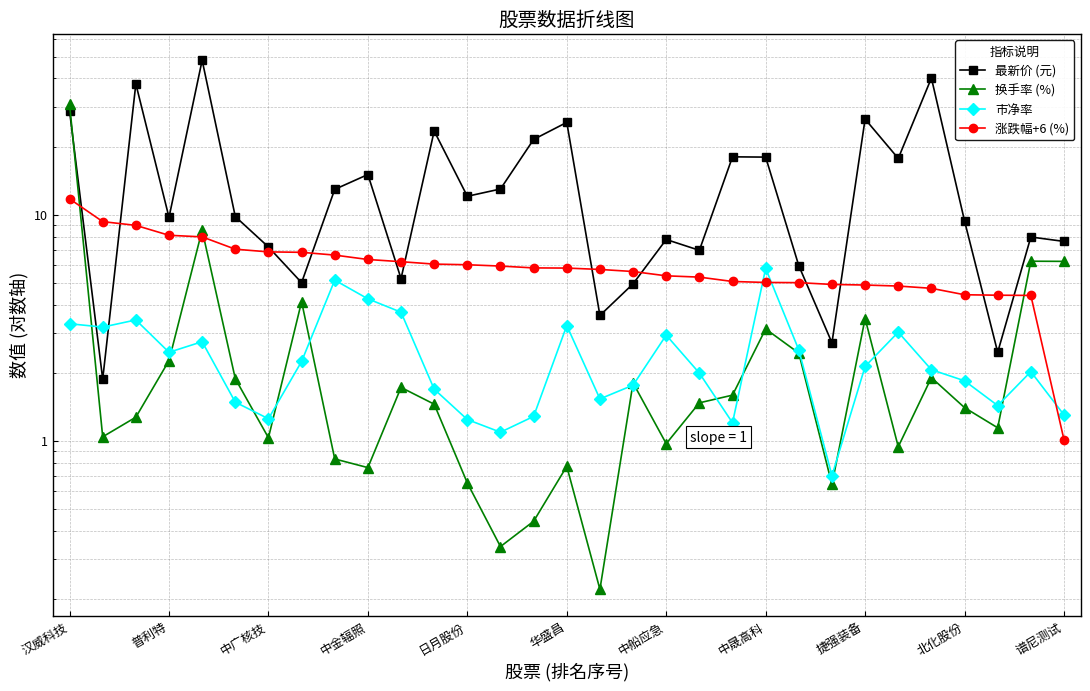

Count the number of data series in this chart.

4